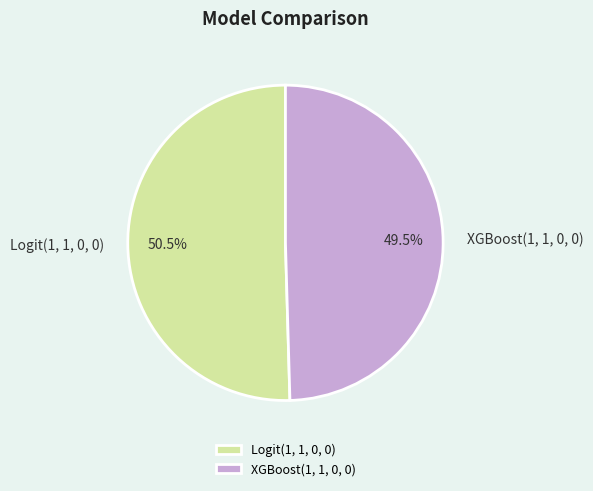

To the nearest percent, what is the difference between the Logit(1, 1, 0, 0) and XGBoost(1, 1, 0, 0) slice percentages?

1%